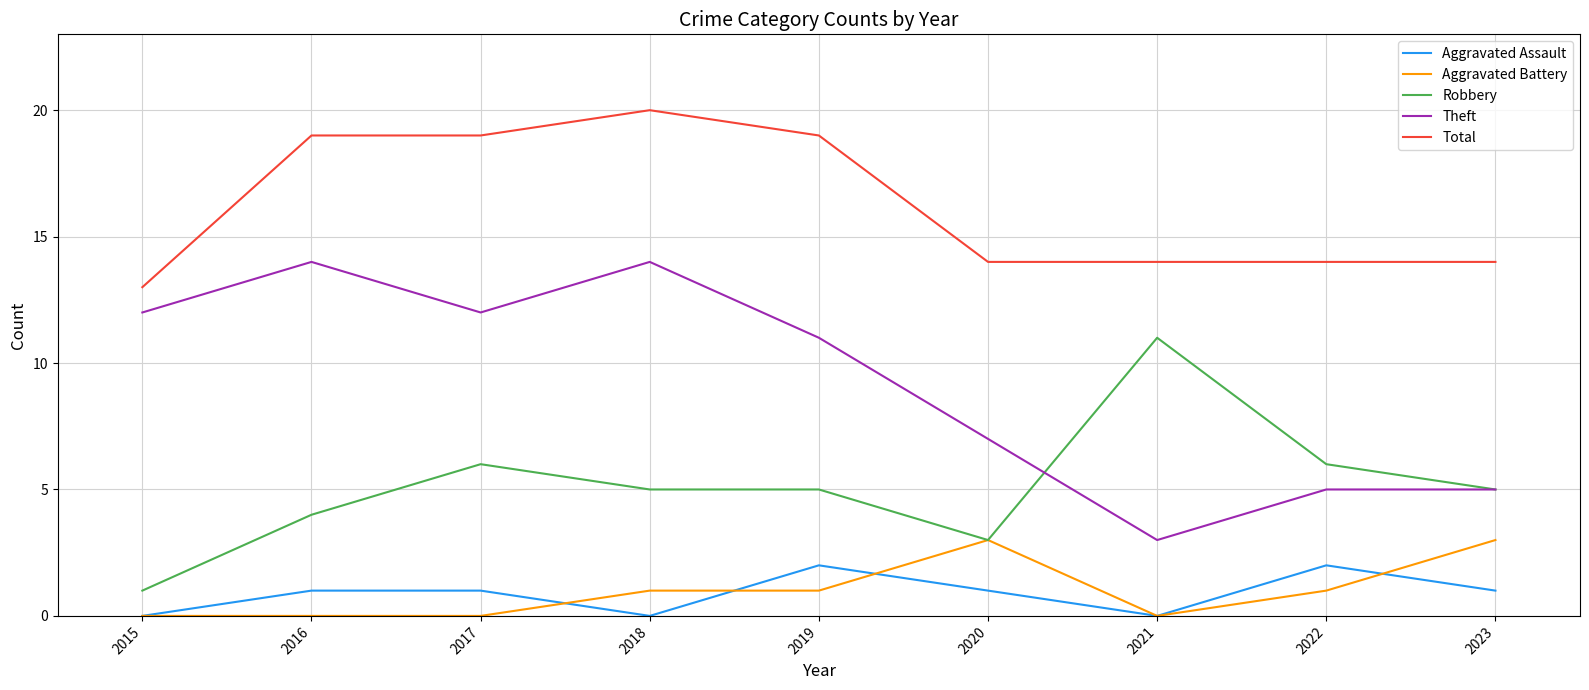

Is the value of Aggravated Battery at 2021 greater than the value of Theft at 2023?

No